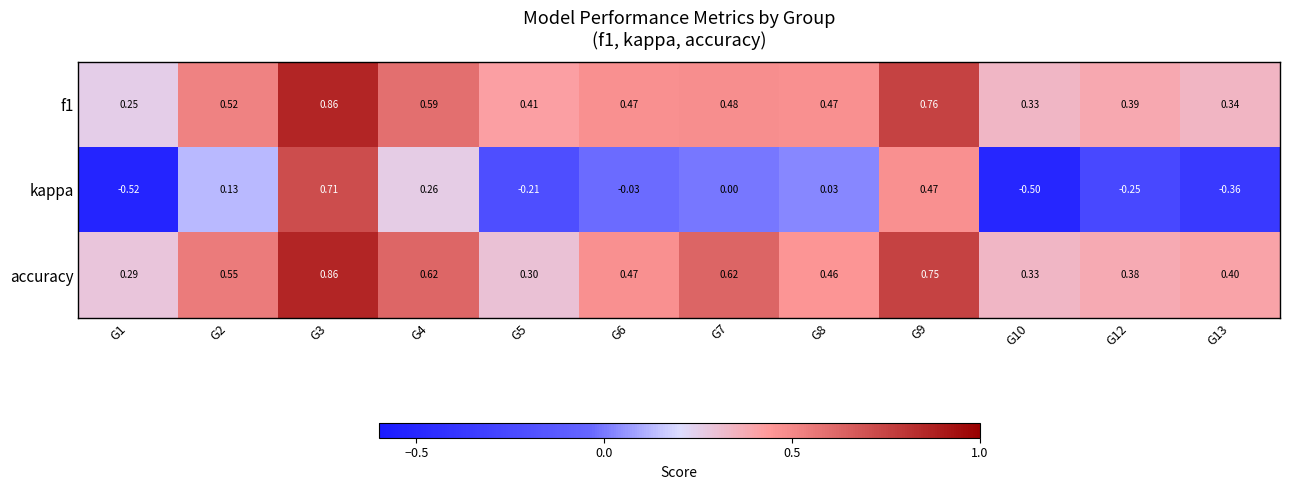

Which series has the largest total across all categories?

accuracy